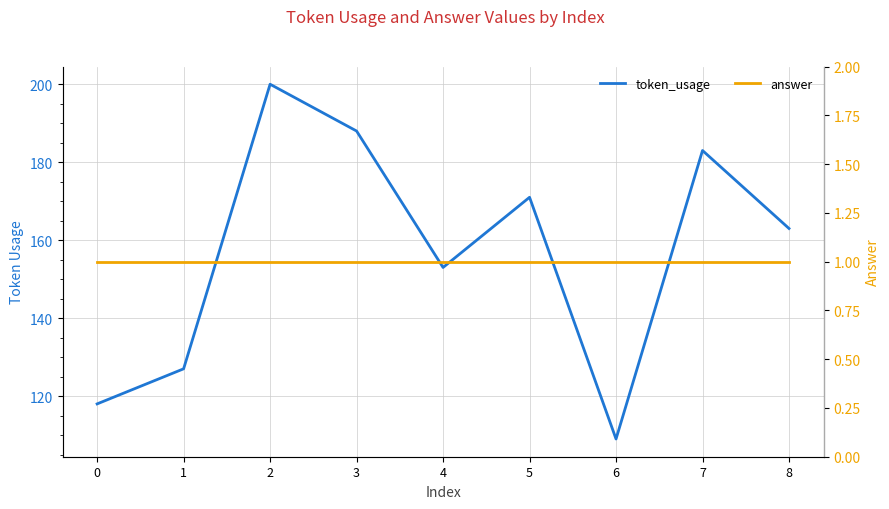

What is the greatest value displayed?

200